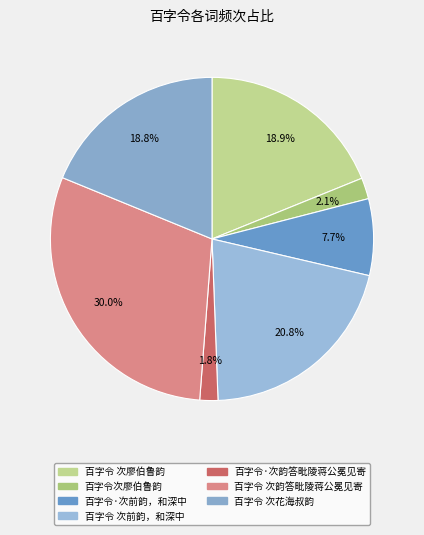

Count the number of slices in the pie.

7